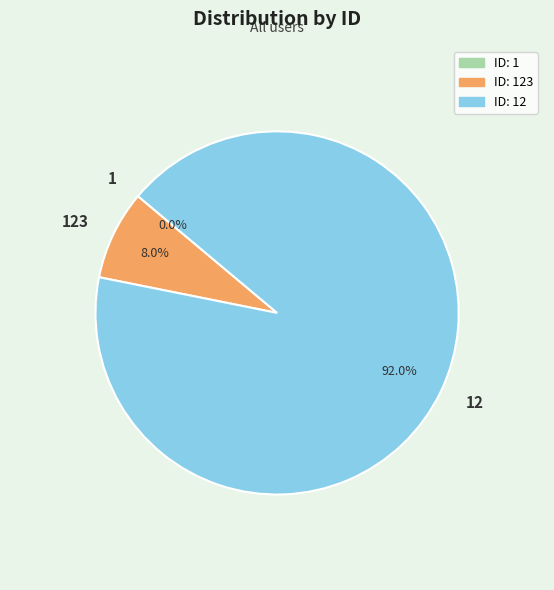

To the nearest percent, what is the difference between the largest and smallest slice percentages?

92%